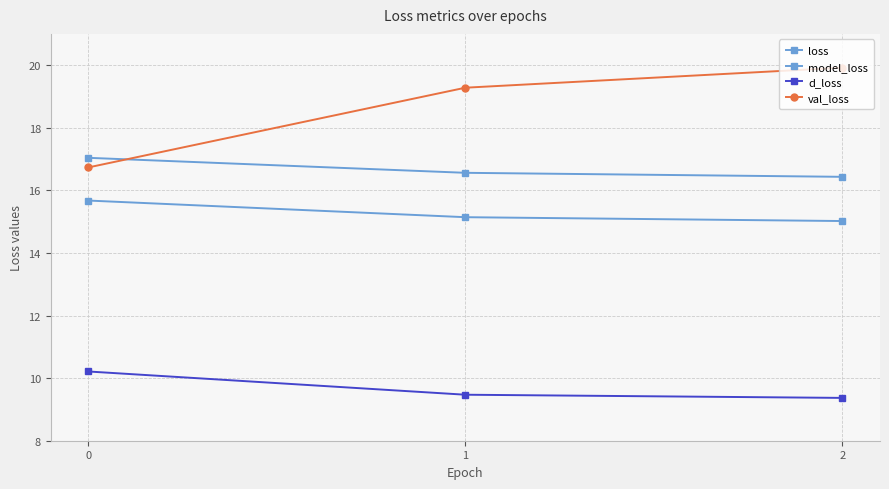

Is it true that model_loss equals 16.6 at 1?

True